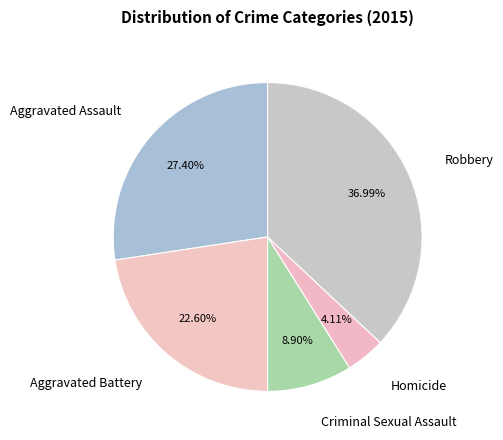

To the nearest percent, what is the average slice percentage?

20%